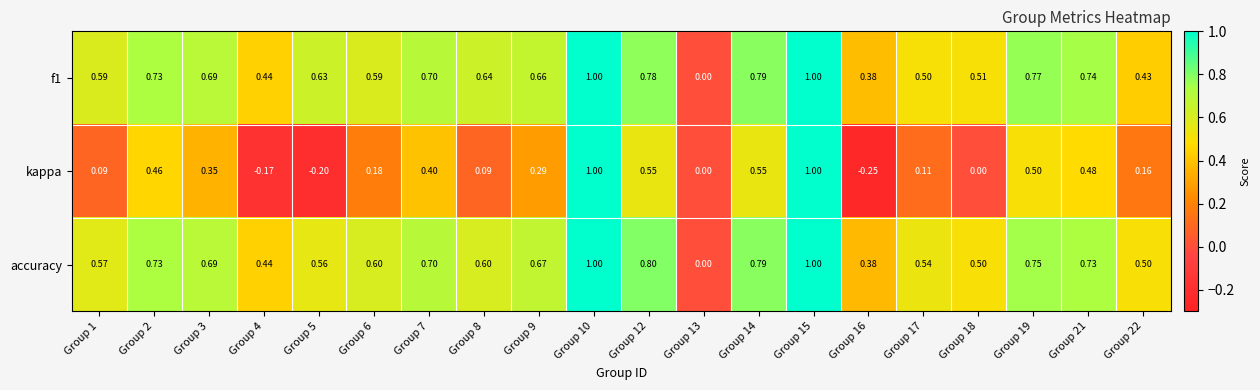

At which category does the chart reach its minimum across all series?

Group 16